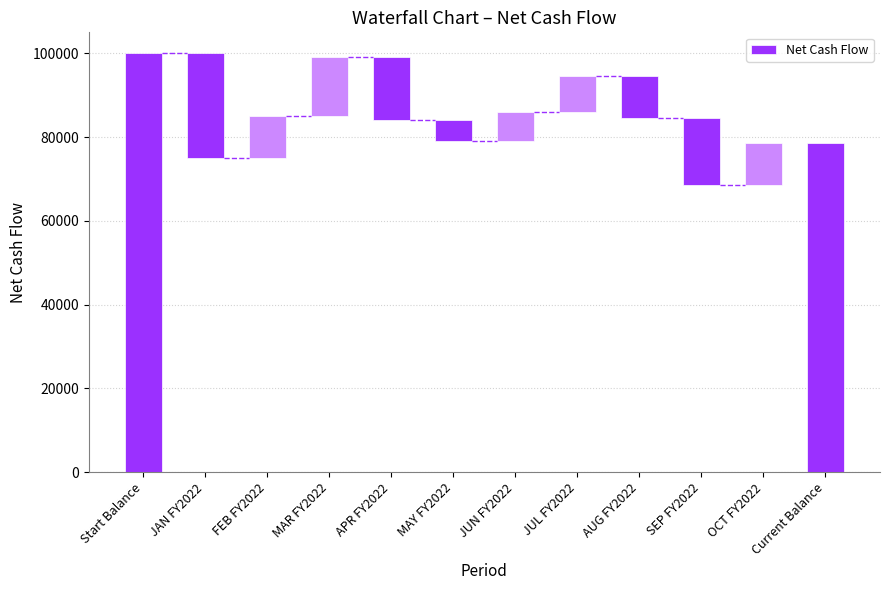

What is the change in value from FEB FY2022 to JUN FY2022?

-3000